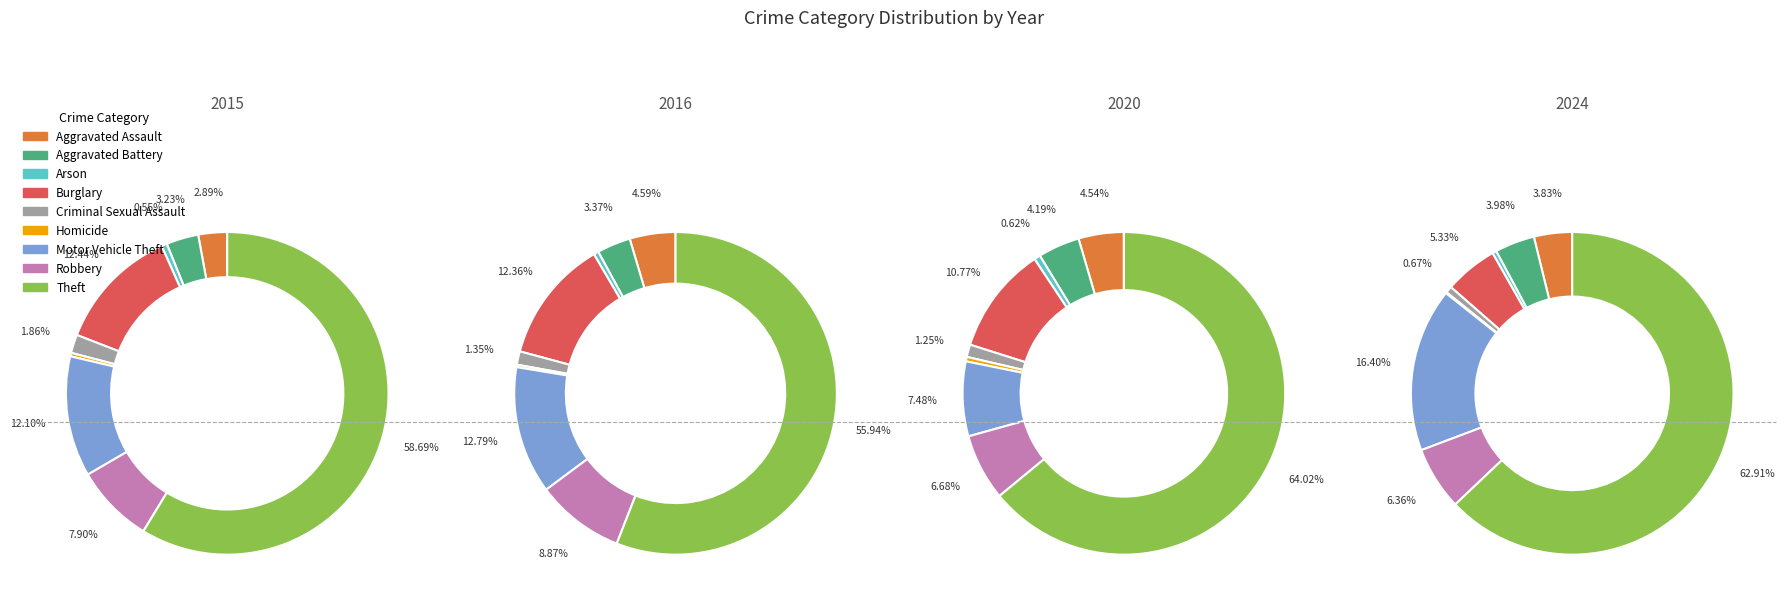

What is the largest slice in the pie chart?

Theft